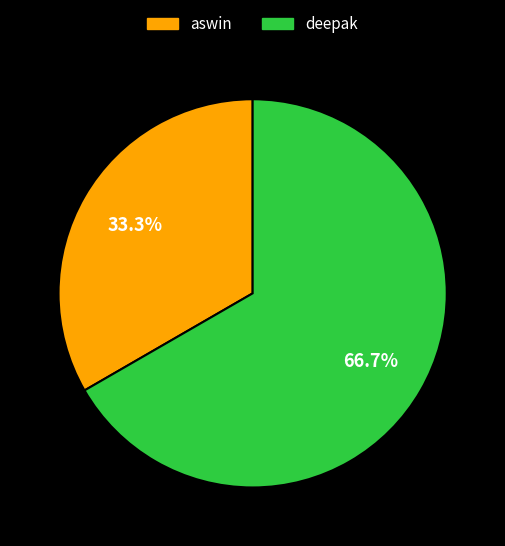

How much of the chart is everything except aswin?

66.7%